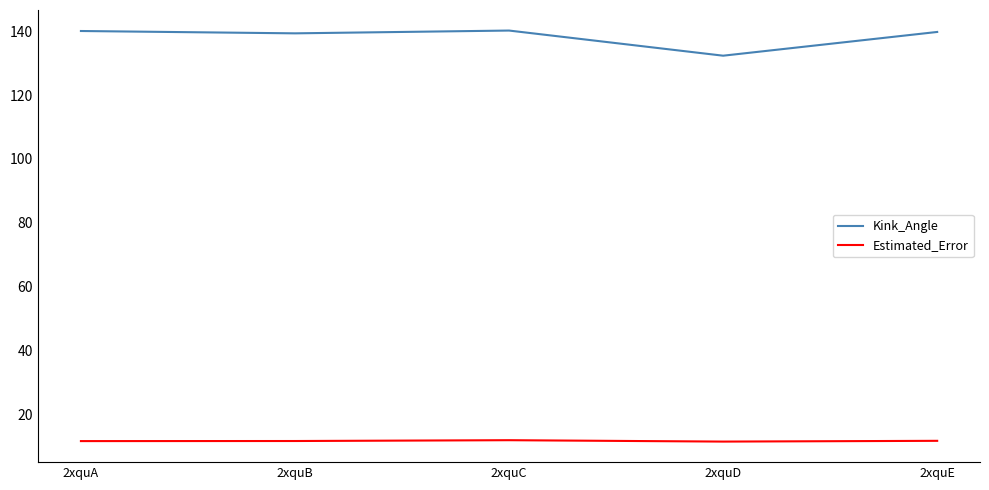

What is the total value across all series at 2xquC?

152.0